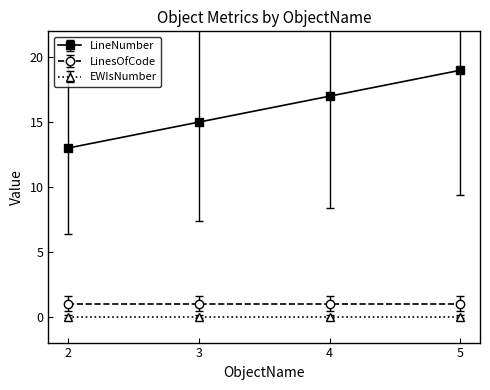

True or false: EWIsNumber and LinesOfCode cross at least once.

False